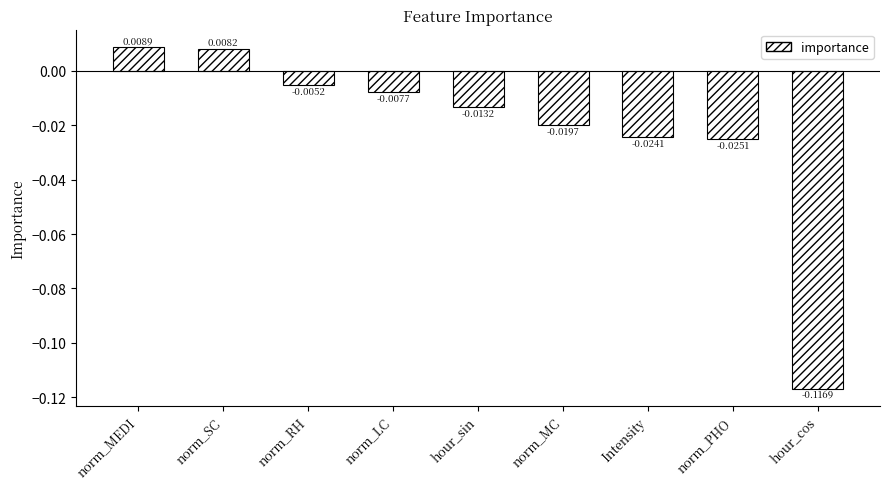

What is the label of the 2nd bar from the right?

norm_PHO